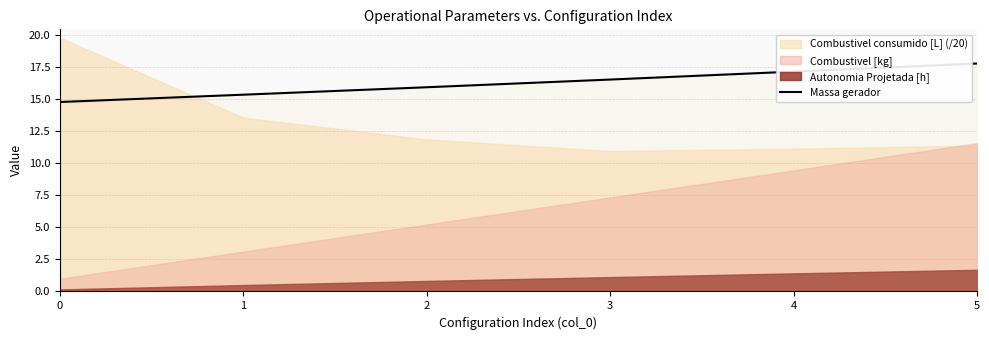

What is the lowest value of the Massa gerador series?

14.8